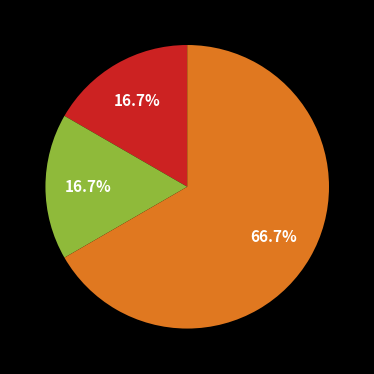

Is there any slice that represents more than half of the pie?

Yes